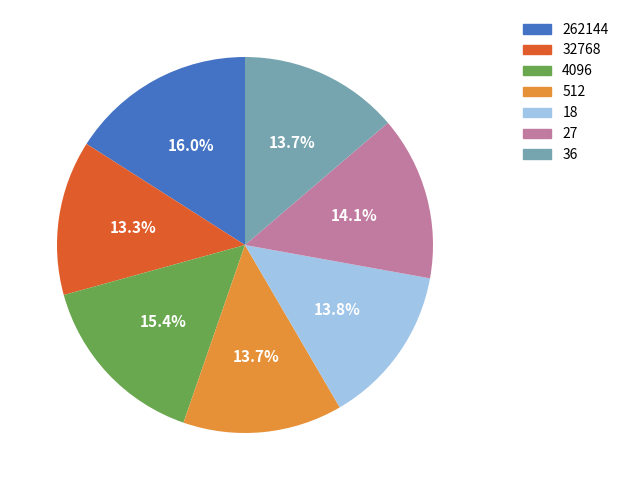

Approximately how many times larger is the value at 512 compared to 27?

1.0